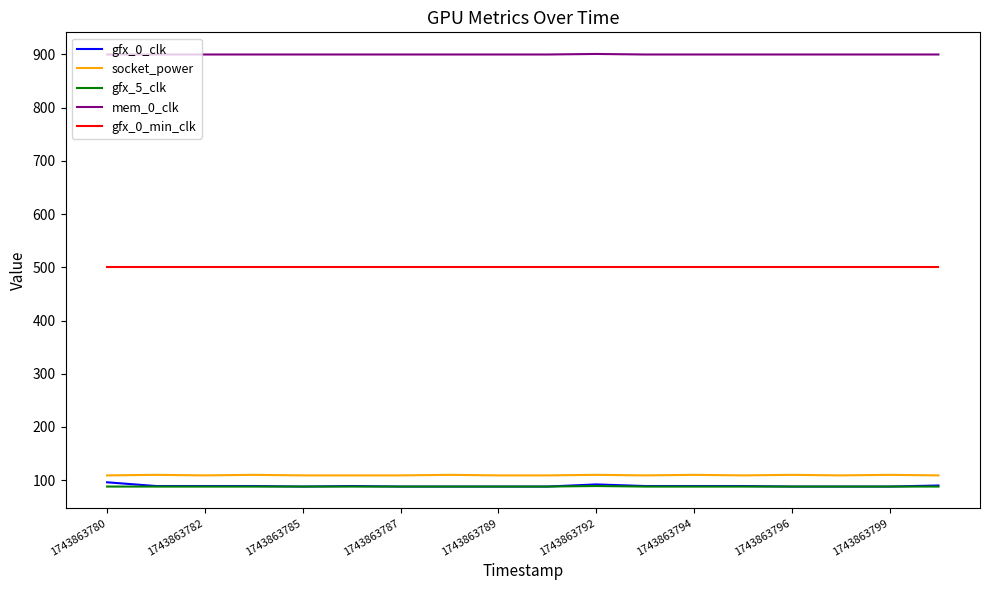

Which series has the widest spread of values?

gfx_0_clk